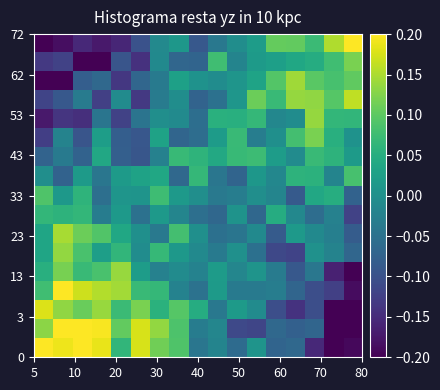

How many categories are shown in the chart?

17